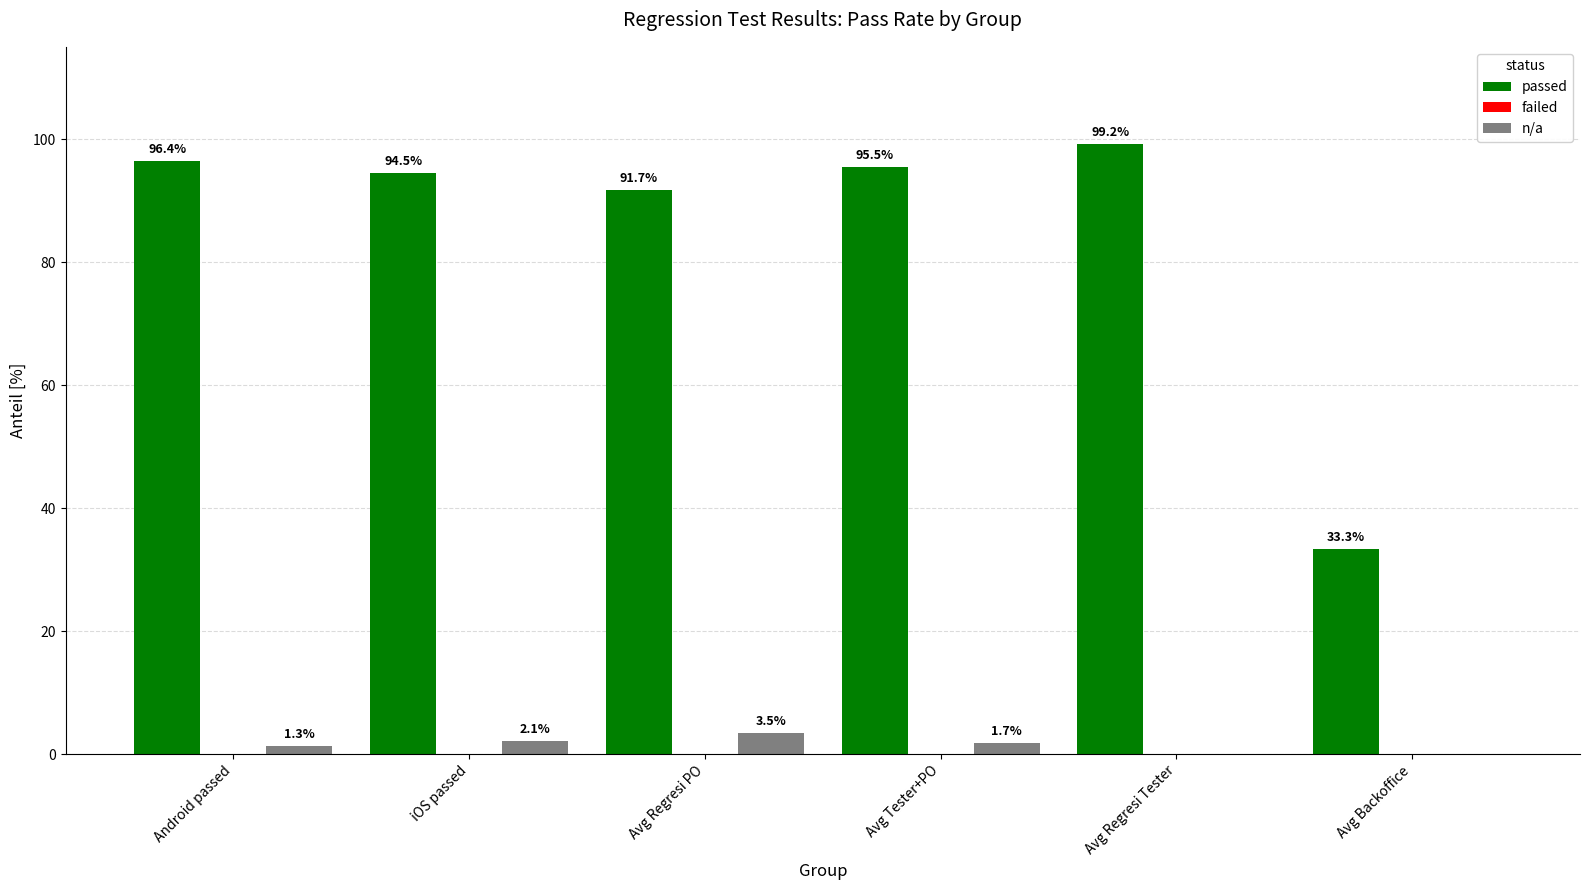

Which series changed the most between Avg Tester+PO and Avg Backoffice?

passed